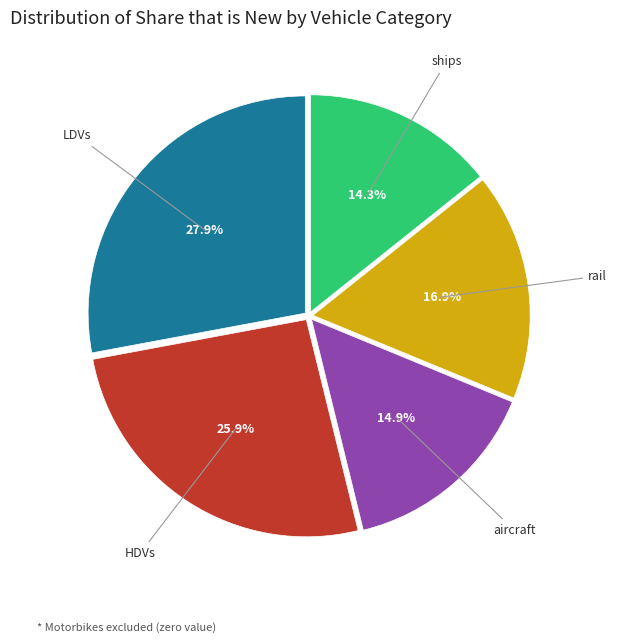

Is there any slice that represents more than half of the pie?

No